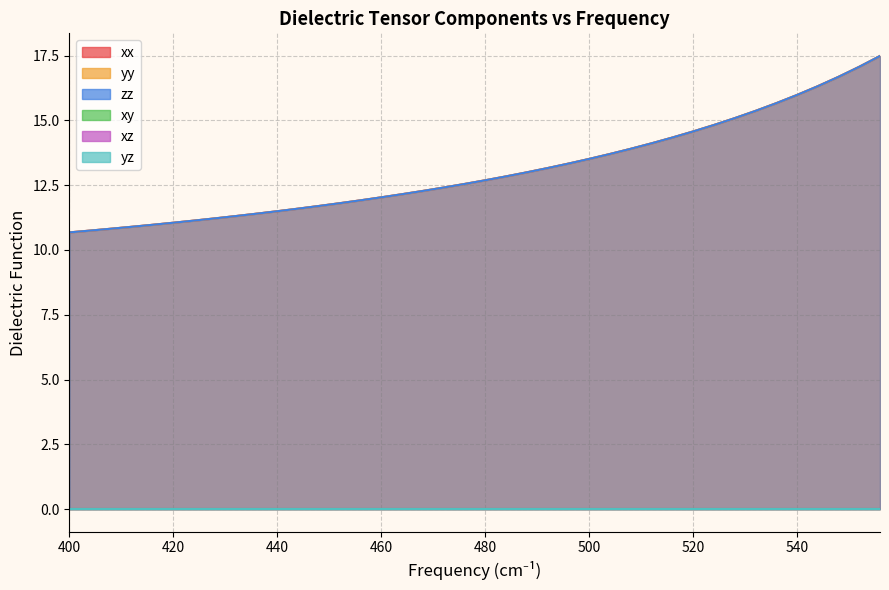

Count the number of categories in the chart.

40